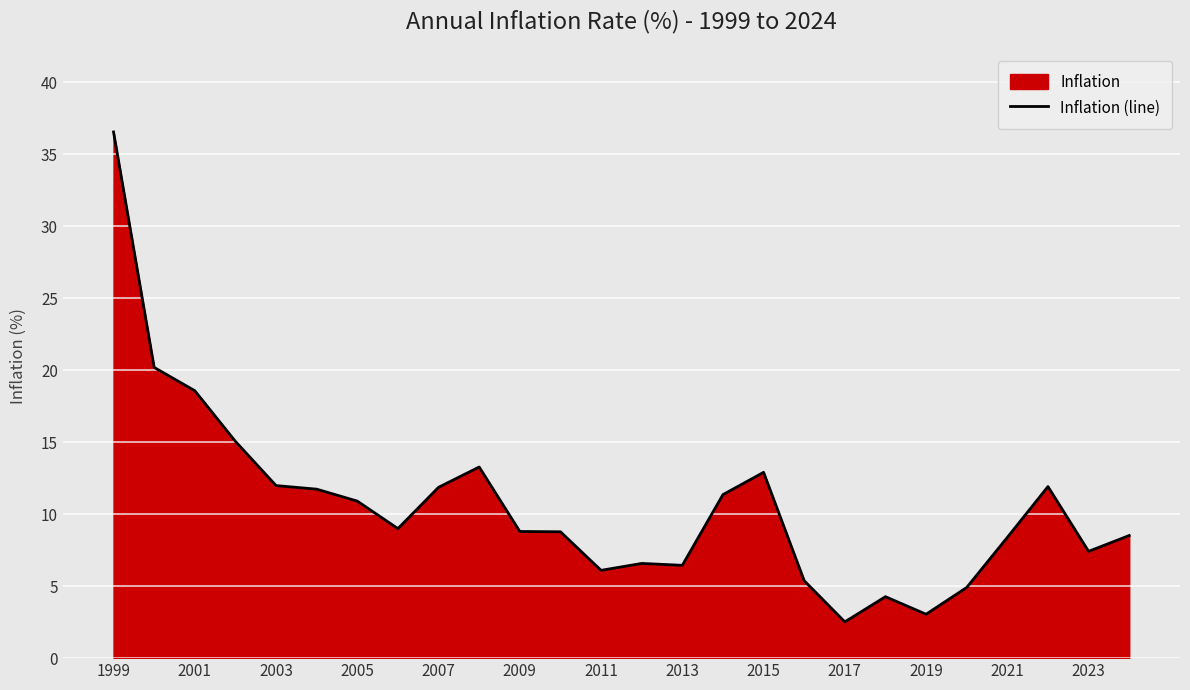

How many points are lower than both their immediate neighbors (excluding endpoints)?

6